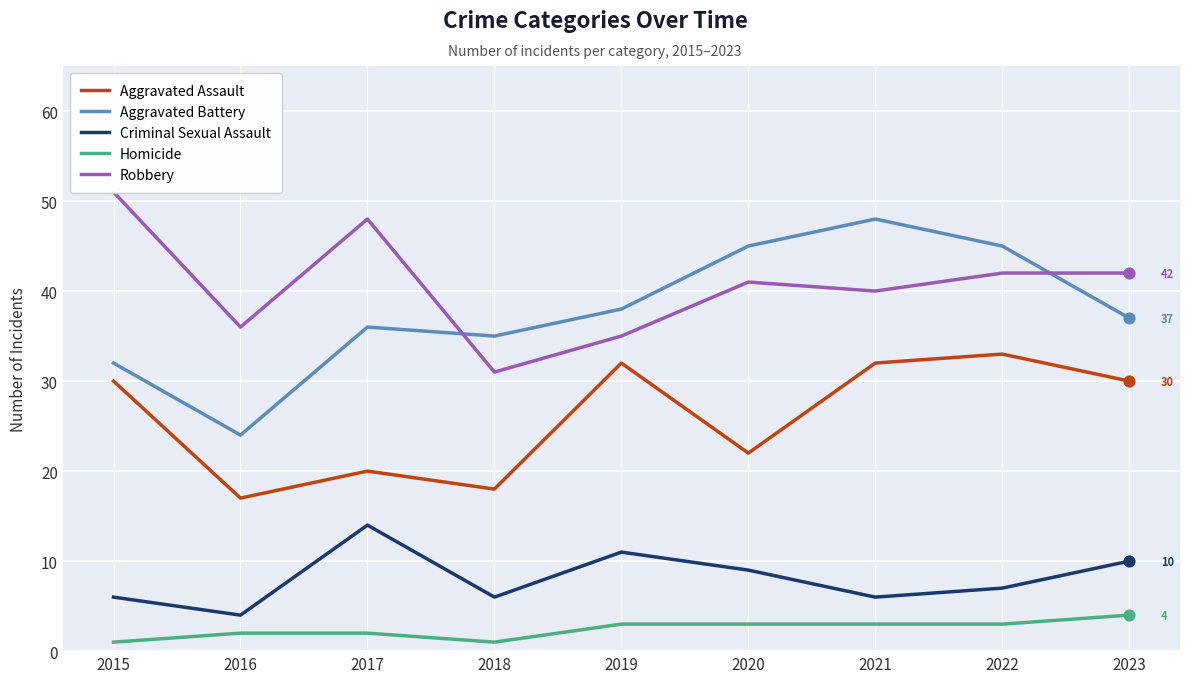

Which series contains the lowest Y value?

Homicide